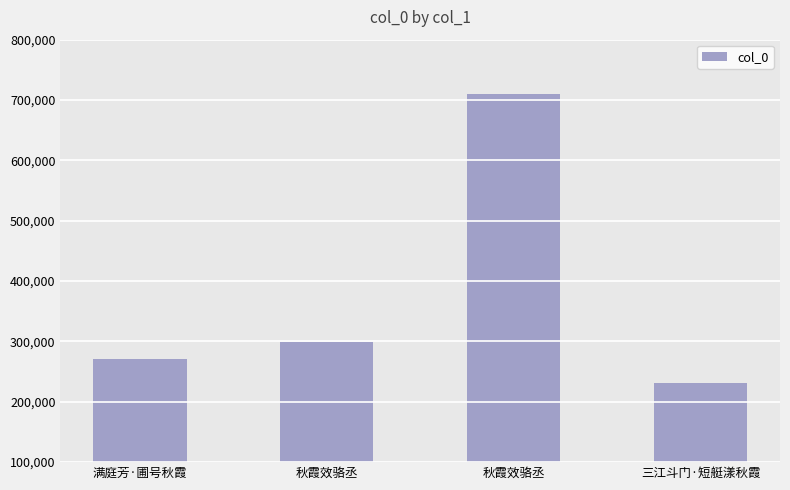

What is the ratio of the value at 秋霞效骆丞 to the value at 三江斗门·短艇漾秋霞?

3.1